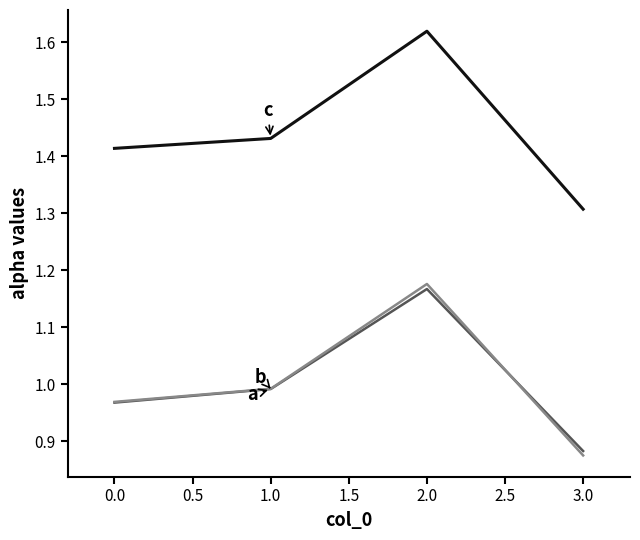

Which label corresponds to the largest value in the chart?

2.0